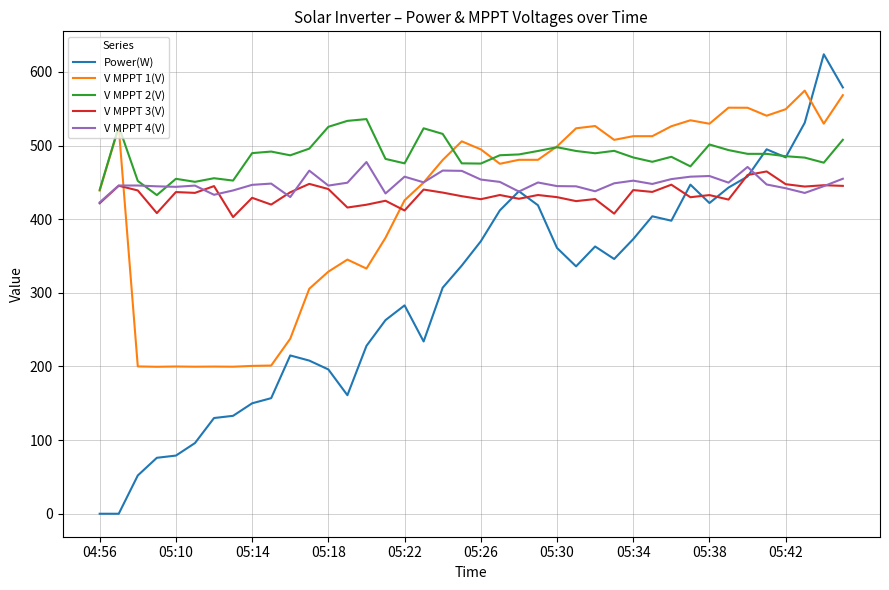

Rank the series by their maximum value, from lowest to highest.

V MPPT 3(V), V MPPT 4(V), V MPPT 2(V), V MPPT 1(V), Power(W)